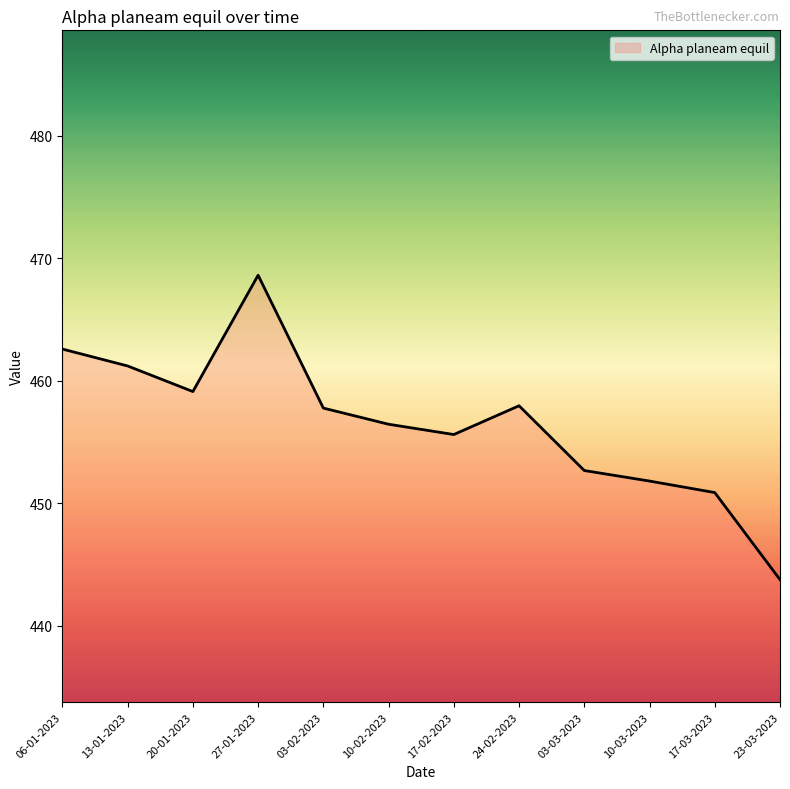

The chart shows a value of 618.0 at 03-03-2023. True or false?

False